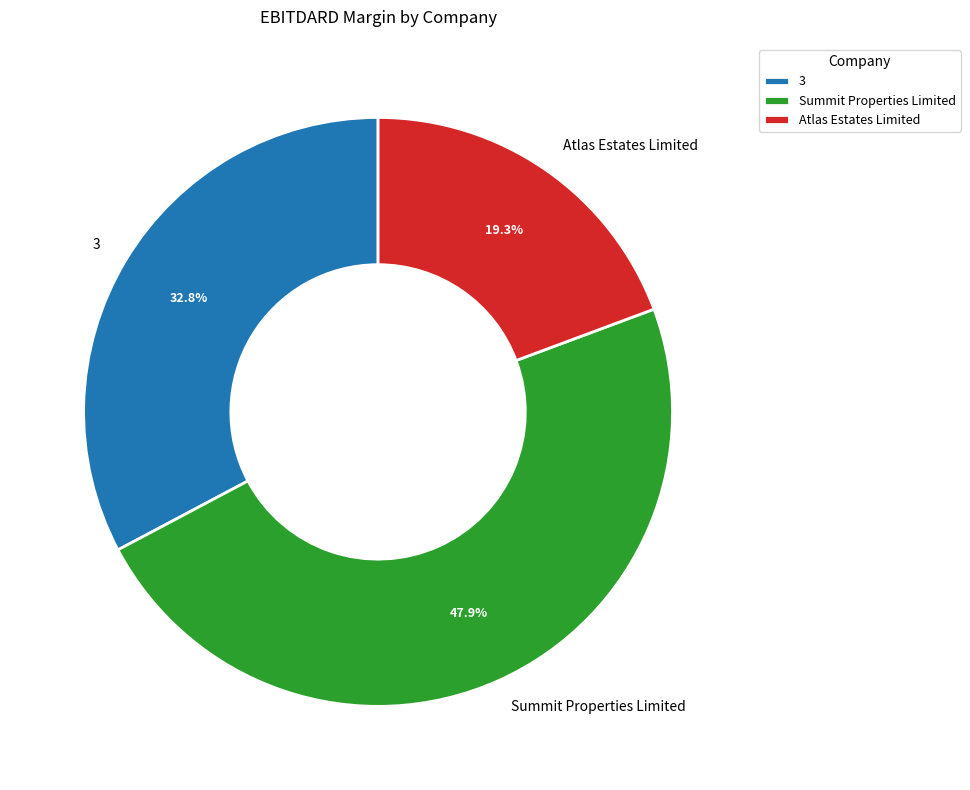

The Atlas Estates Limited slice represents 19% of the pie. True or false?

True